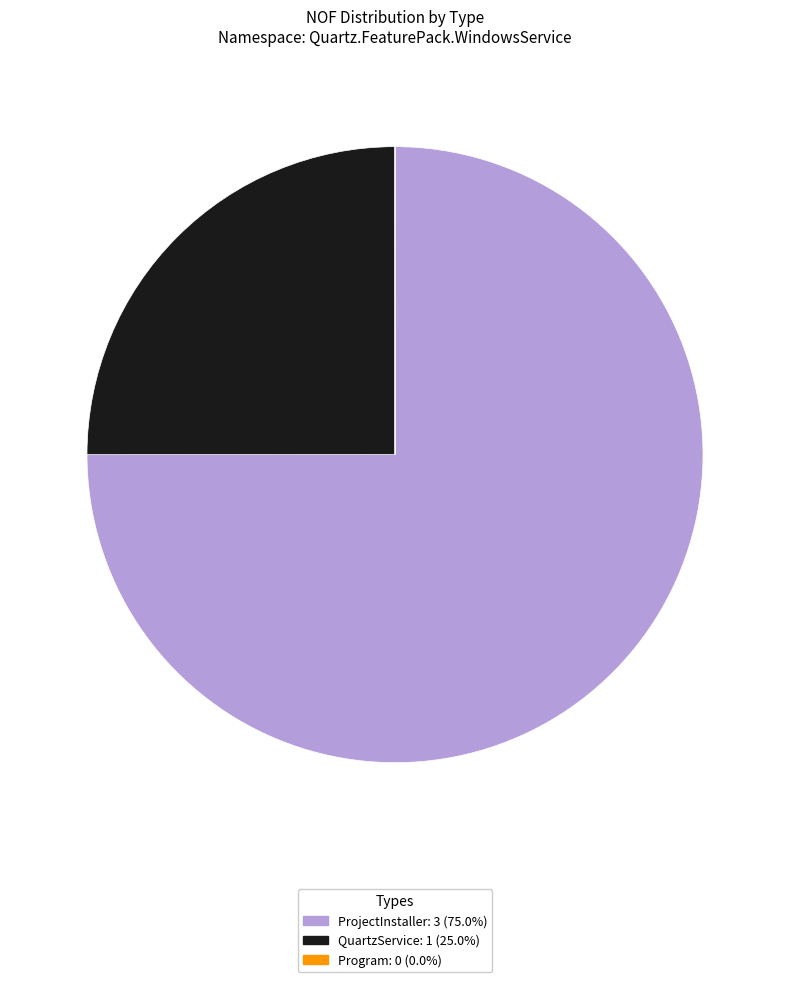

Which category has the biggest portion of the pie?

ProjectInstaller